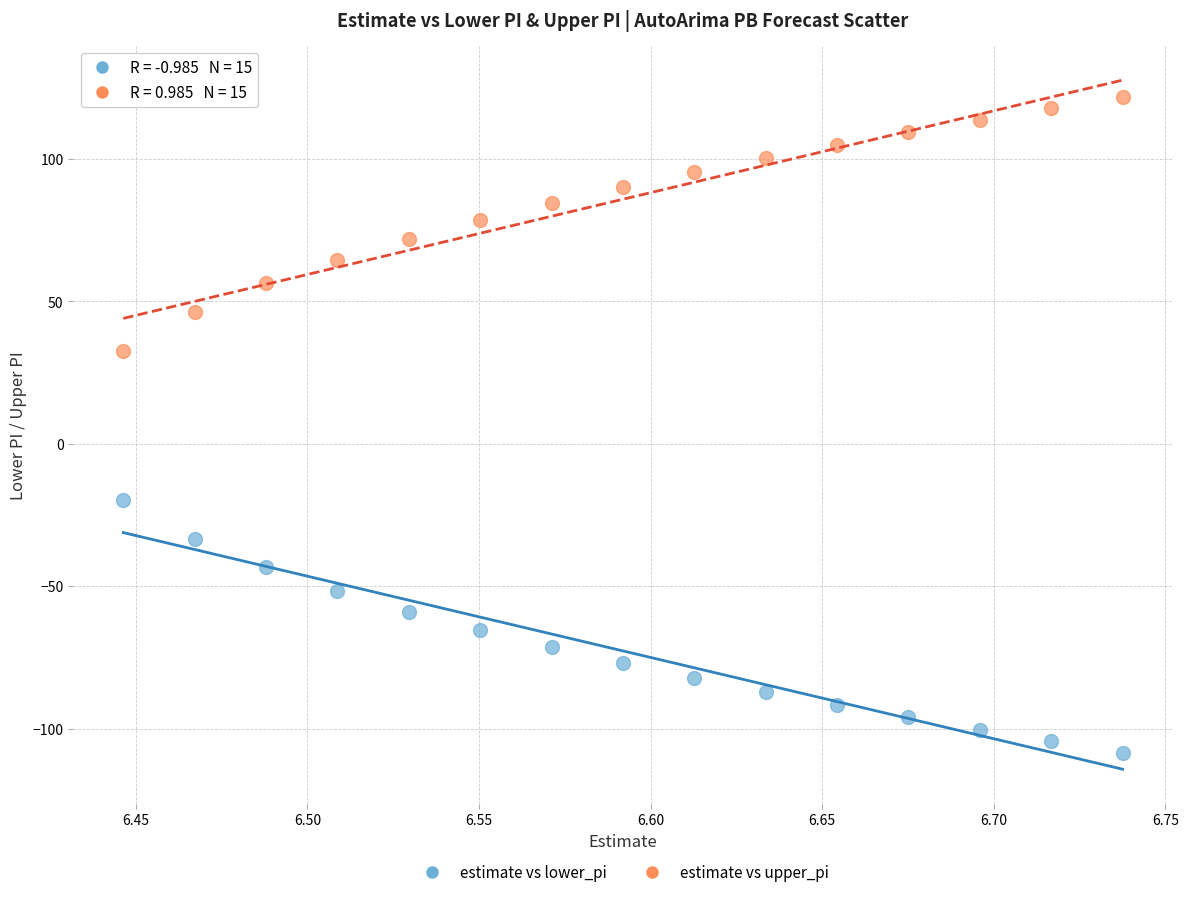

Which series reaches the minimum Y coordinate?

estimate vs lower_pi